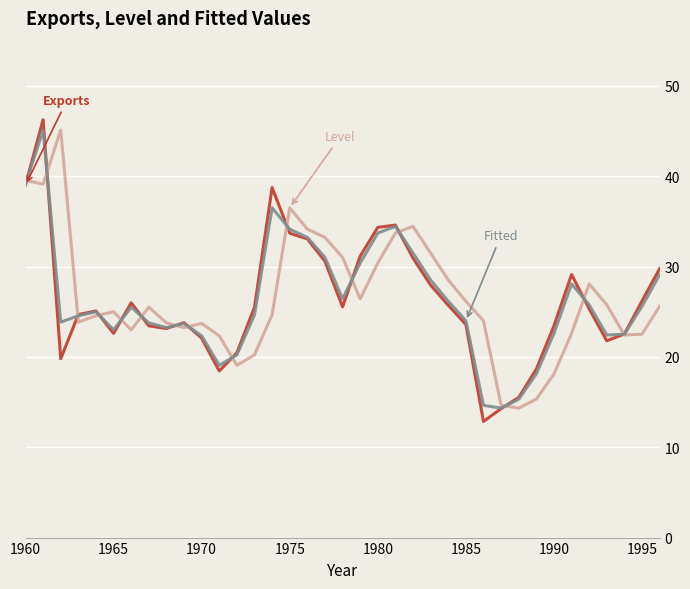

What is the maximum value shown in the chart?

46.2